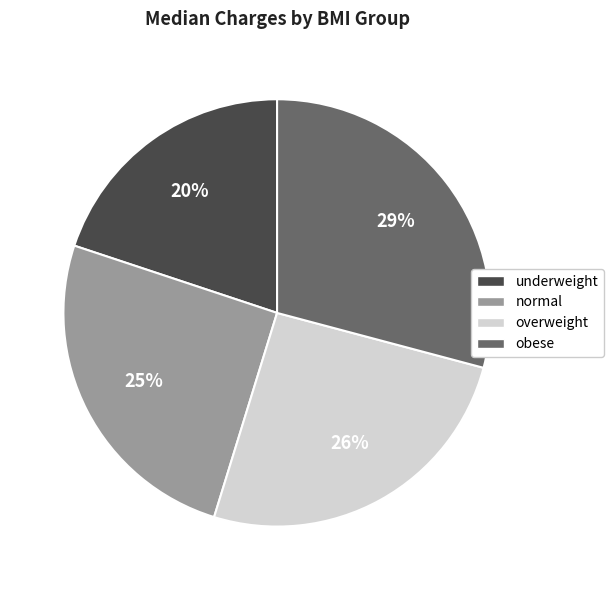

The normal slice represents 25% of the pie. True or false?

True